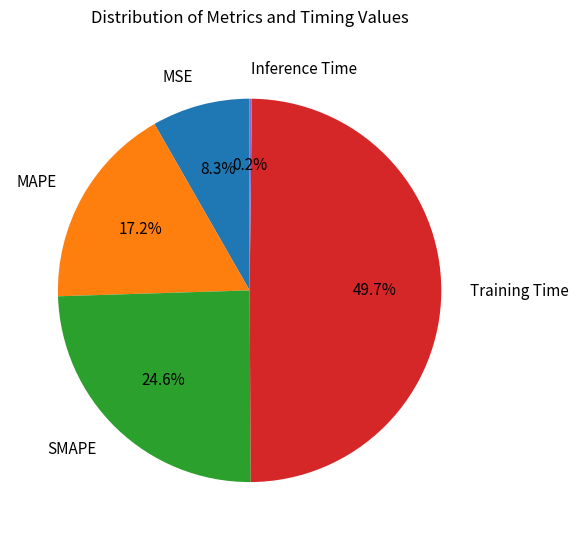

How much of the chart is everything except MAPE?

82.8%